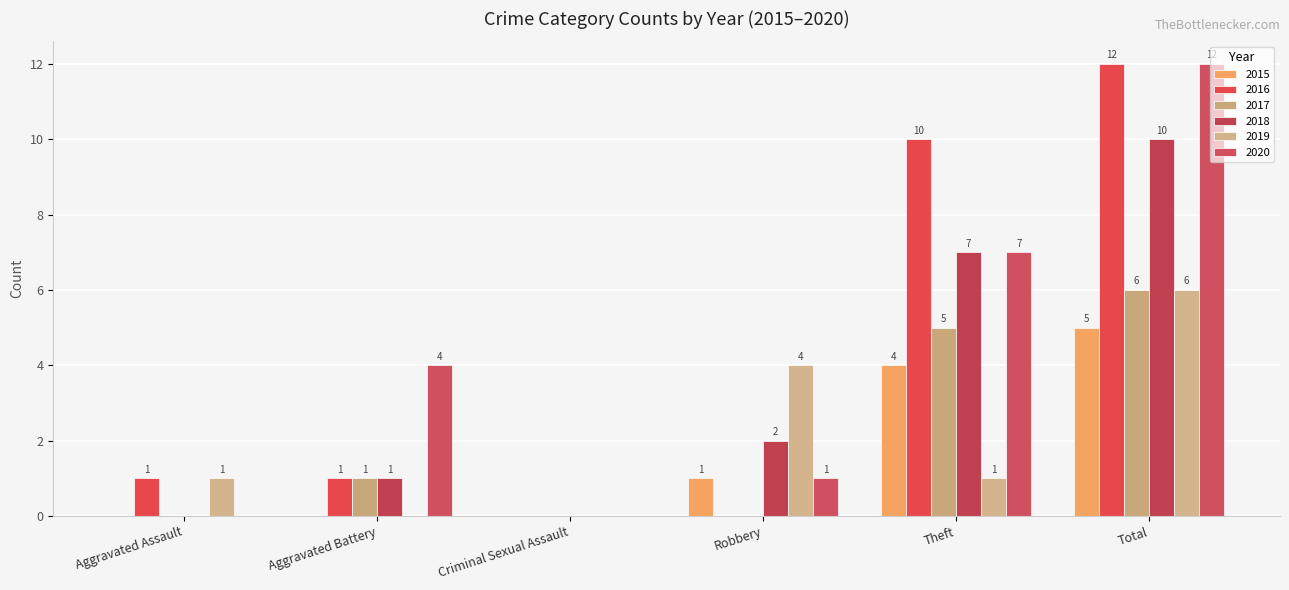

Are the bars grouped side by side (vs. stacked)?

Yes